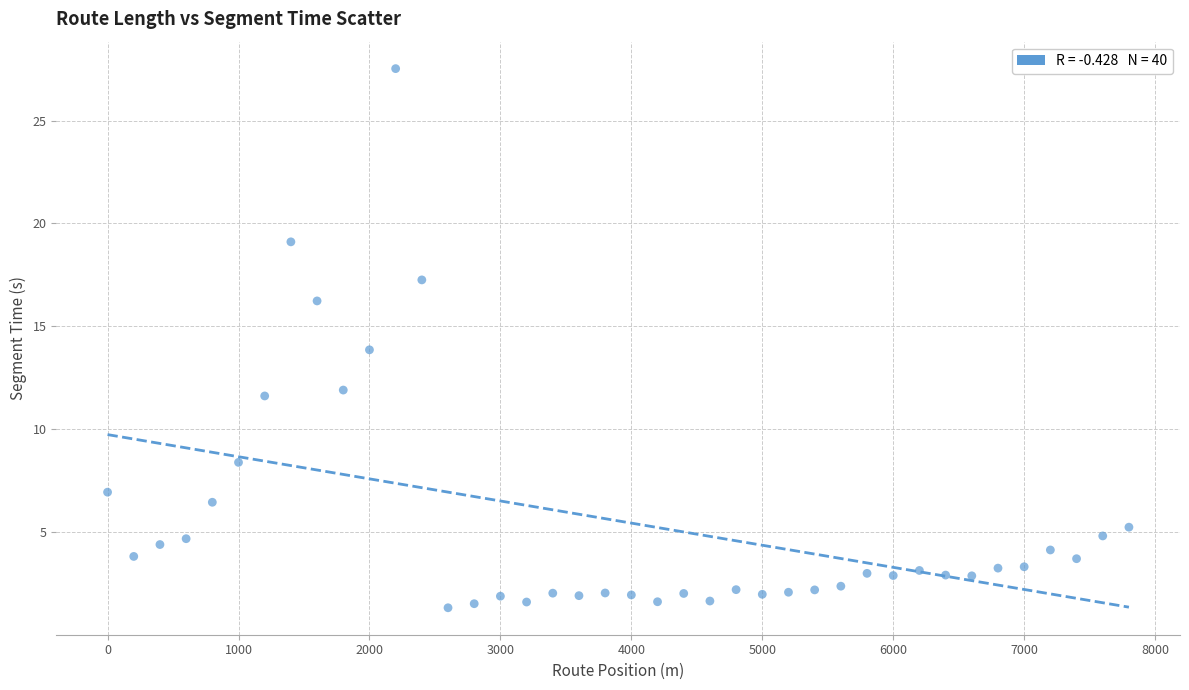

What is the range of Y values (max minus min)?

26.2